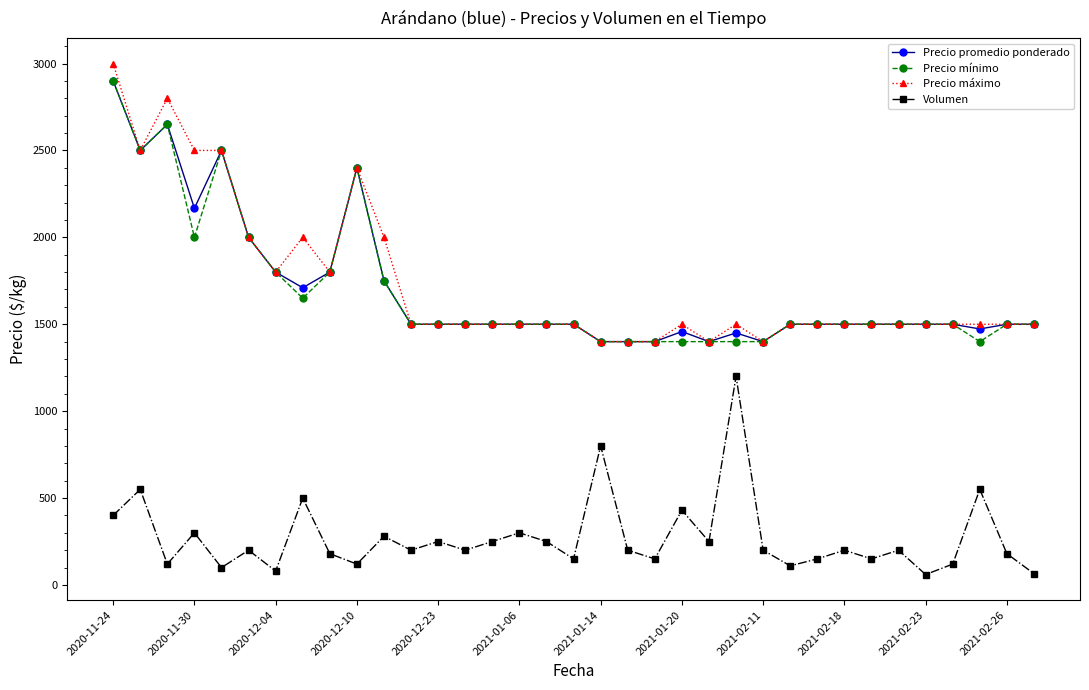

True or false: Volumen and Precio máximo cross at least once.

False